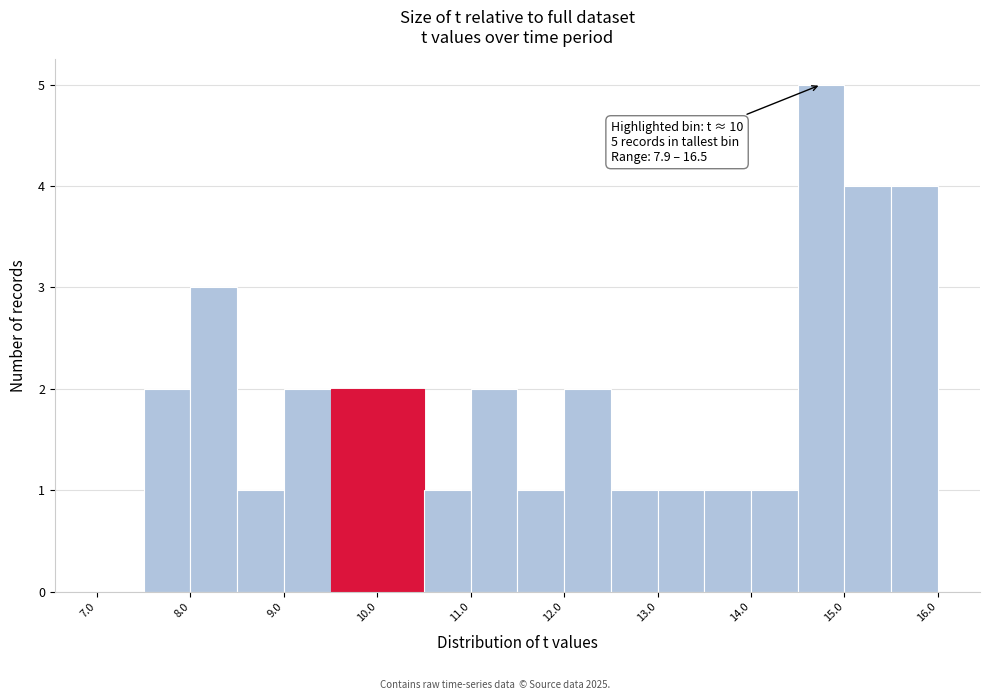

Which range on the x-axis has the tallest bar?

14.5 to 15.0